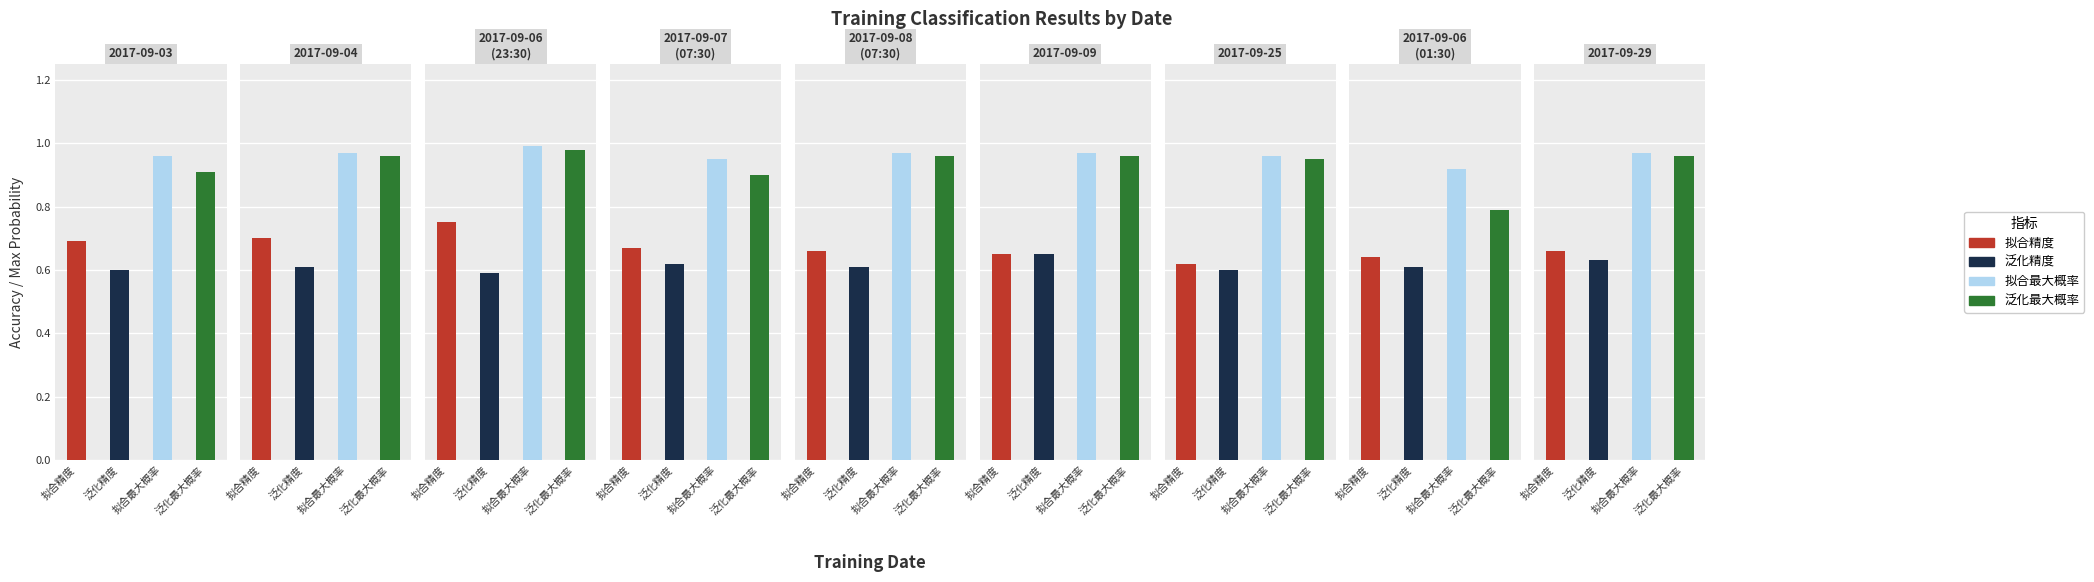

What are all the series names shown in the legend?

拟合精度, 泛化精度, 拟合最大概率, 泛化最大概率